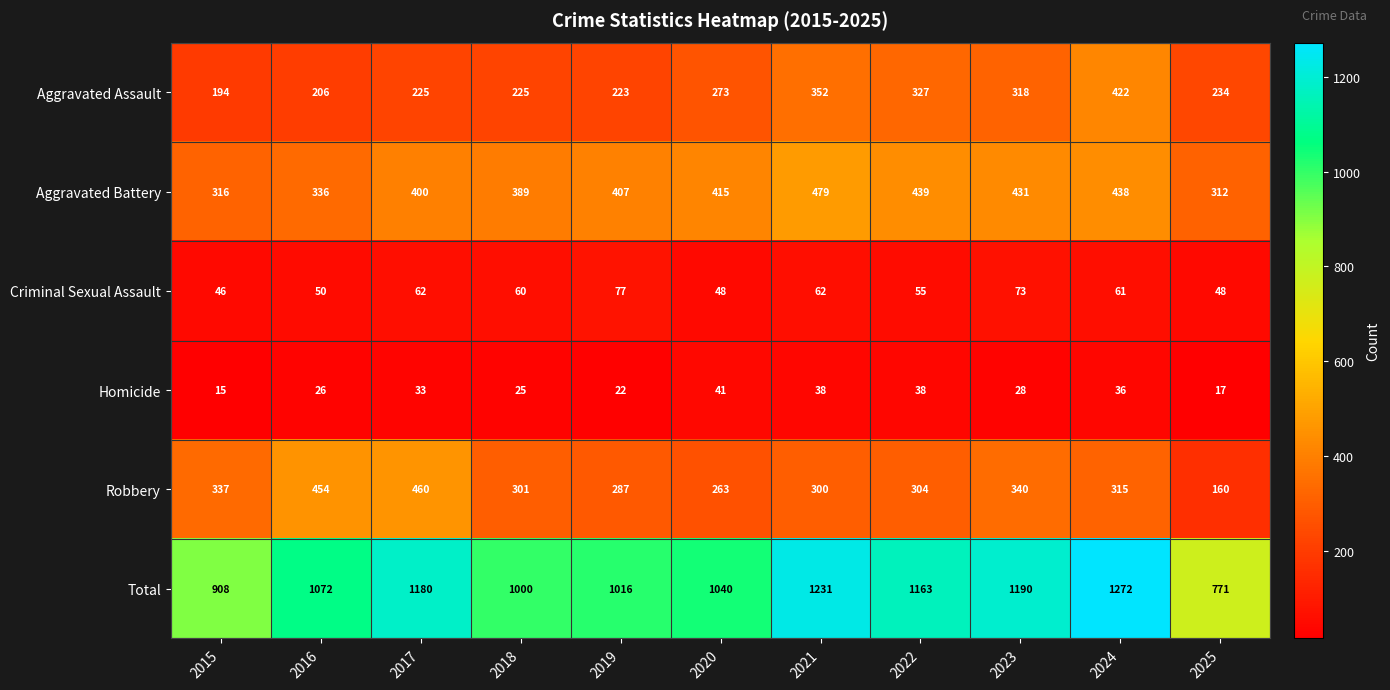

What is the total value across all series at 2018?

2000